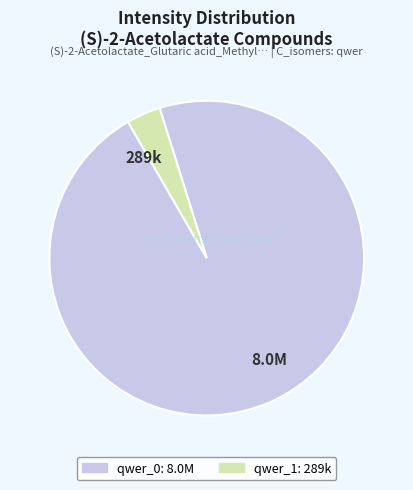

Rank the categories by value from lowest to highest.

289k, 8.0M